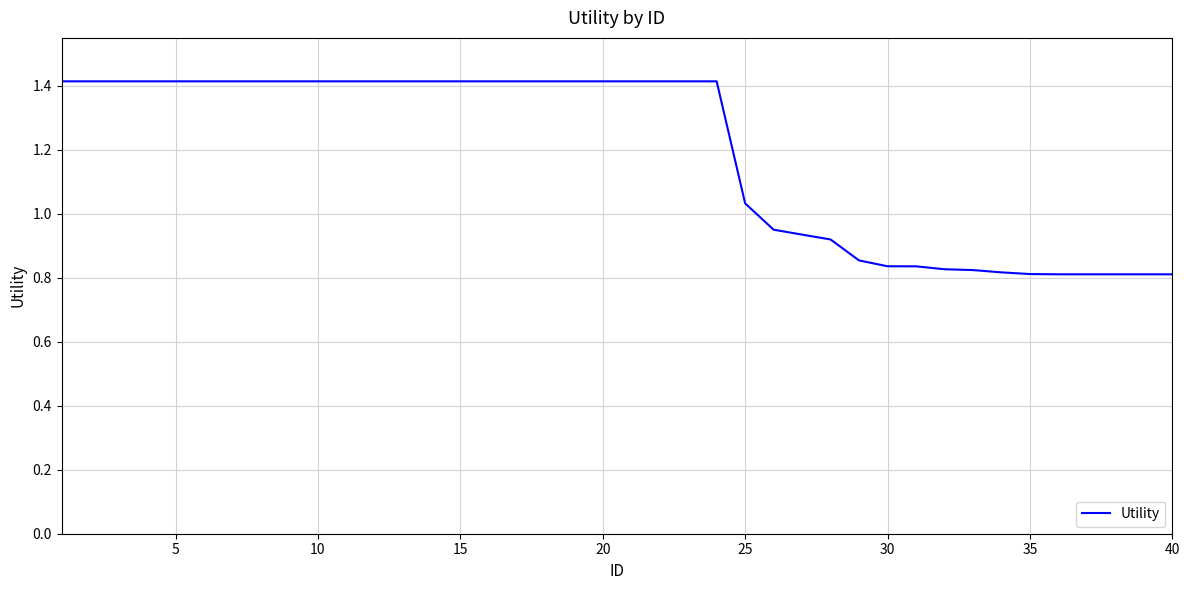

Is this an area chart (filled region under the line)?

No